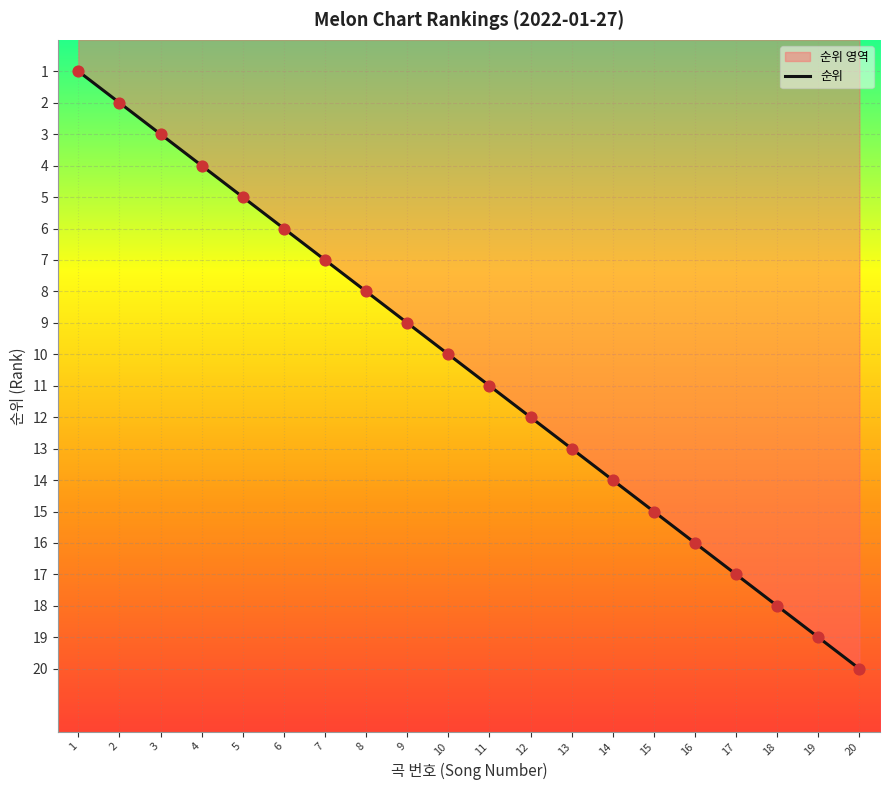

What is the change in value from 9 to 10?

+1